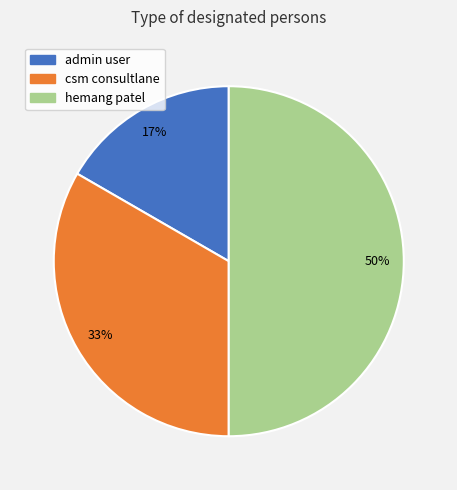

To the nearest percent, what is the average slice percentage?

33%